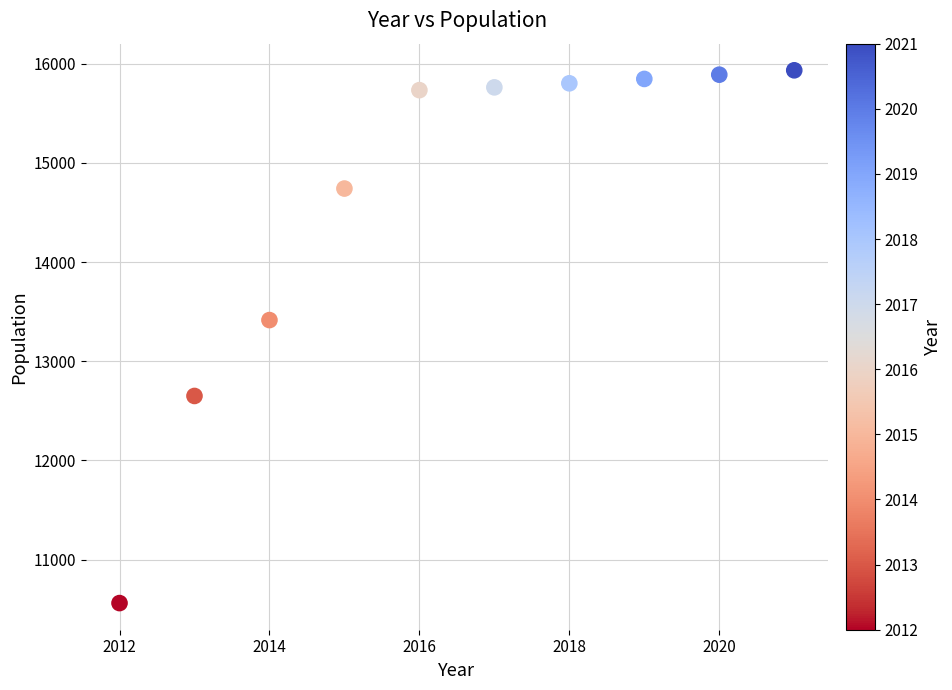

What is the average Y value?

14633